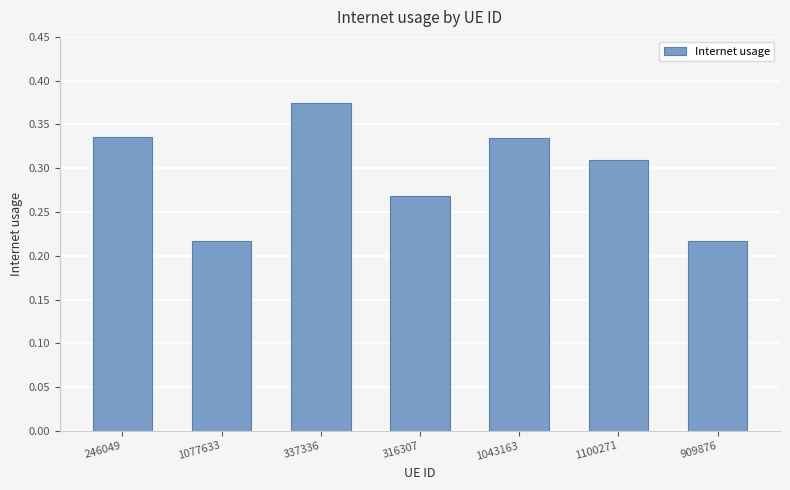

True or false: the data shows 0.1 at 1043163.

False